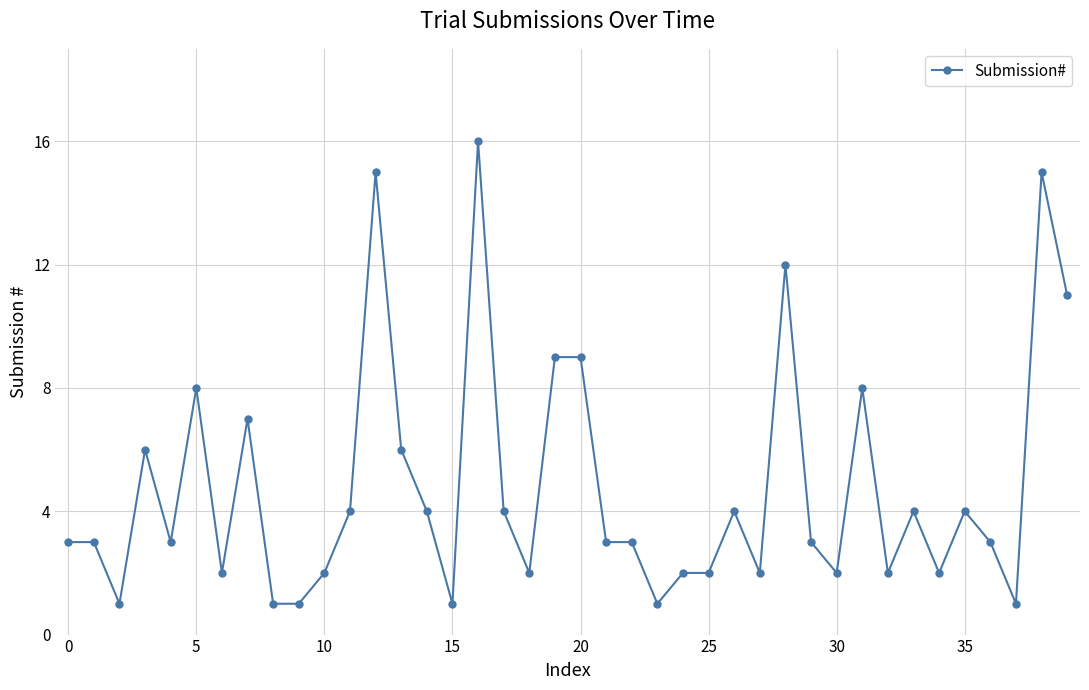

What is the maximum value shown in the chart?

16